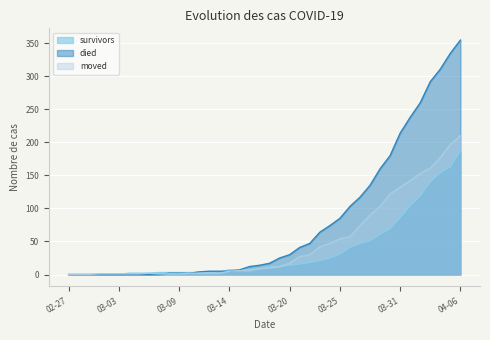

At which category is the sum across all series the highest?

04-06